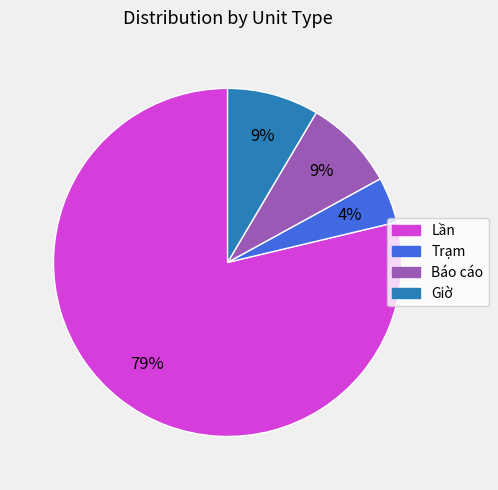

Is it true that Lần is 79% of the pie?

True